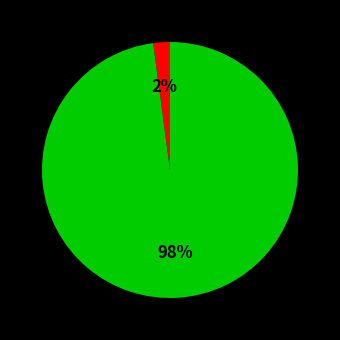

To the nearest percent, what is the difference between the largest and smallest slice percentages?

96%